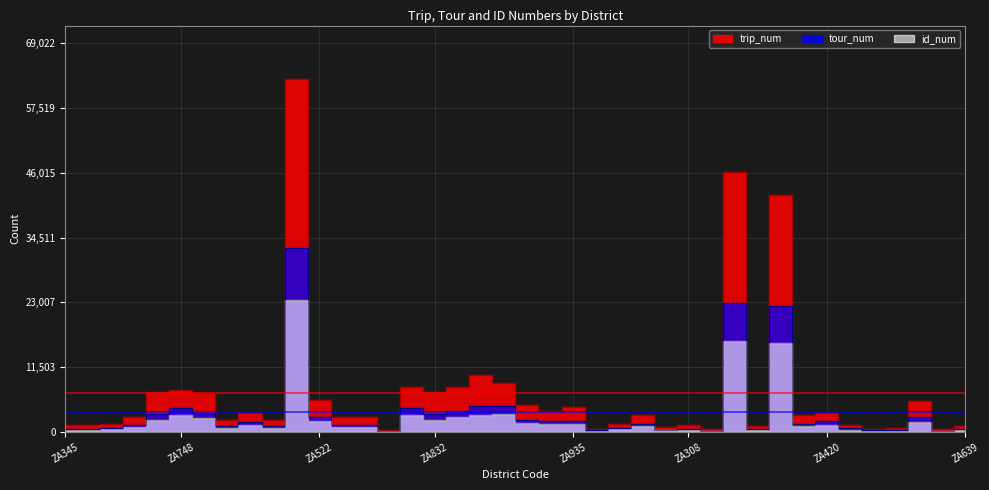

How many categories are shown in the chart?

40